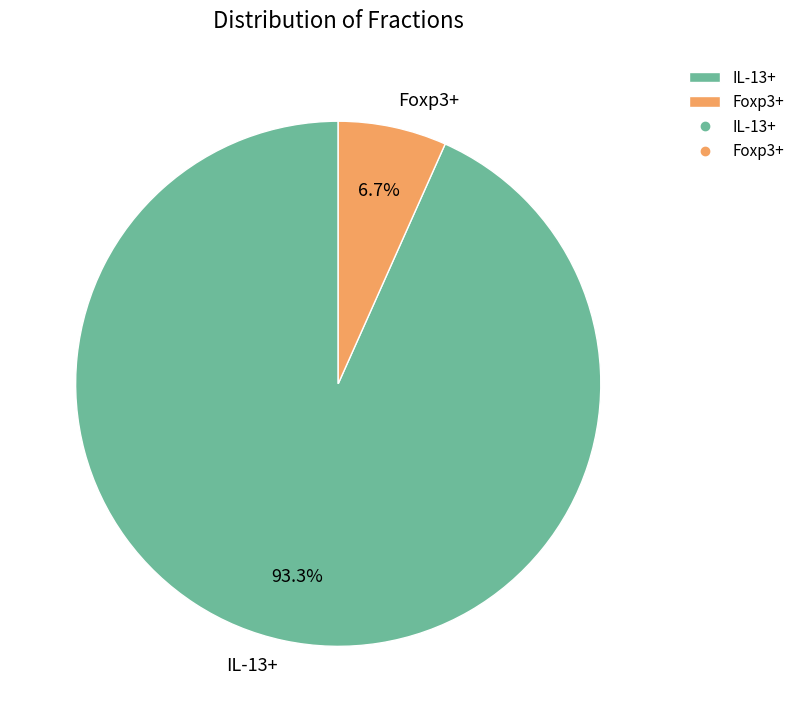

What percentage is the IL-13+ slice, to the nearest percent?

93%